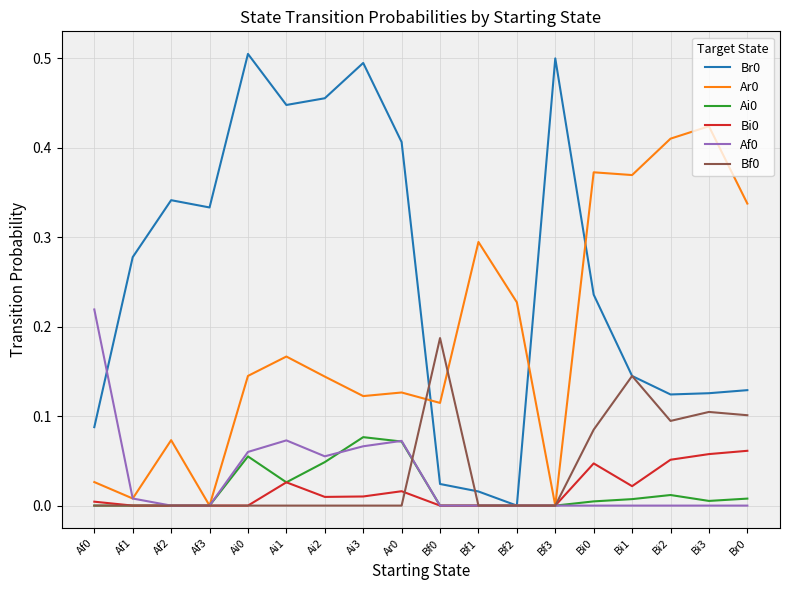

The value of Bf0 at Af2 is 0.1. True or false?

False